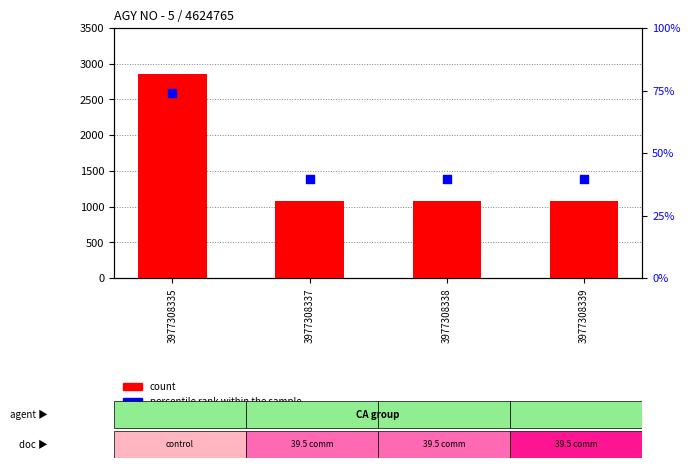

Which series reaches the minimum Y coordinate?

percentile rank within the sample